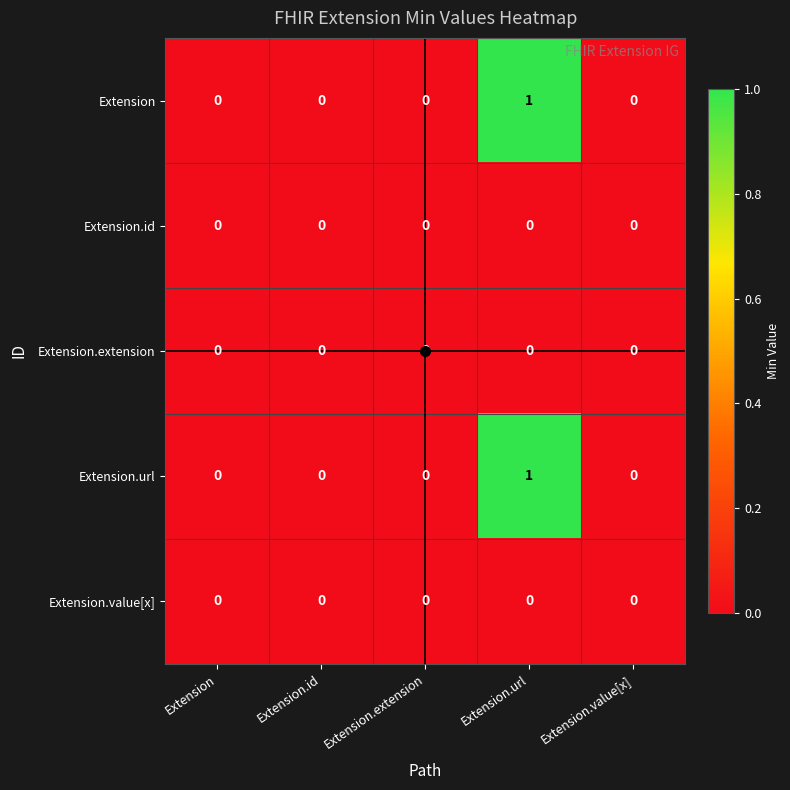

At which label does Extension reach its peak?

Extension.url